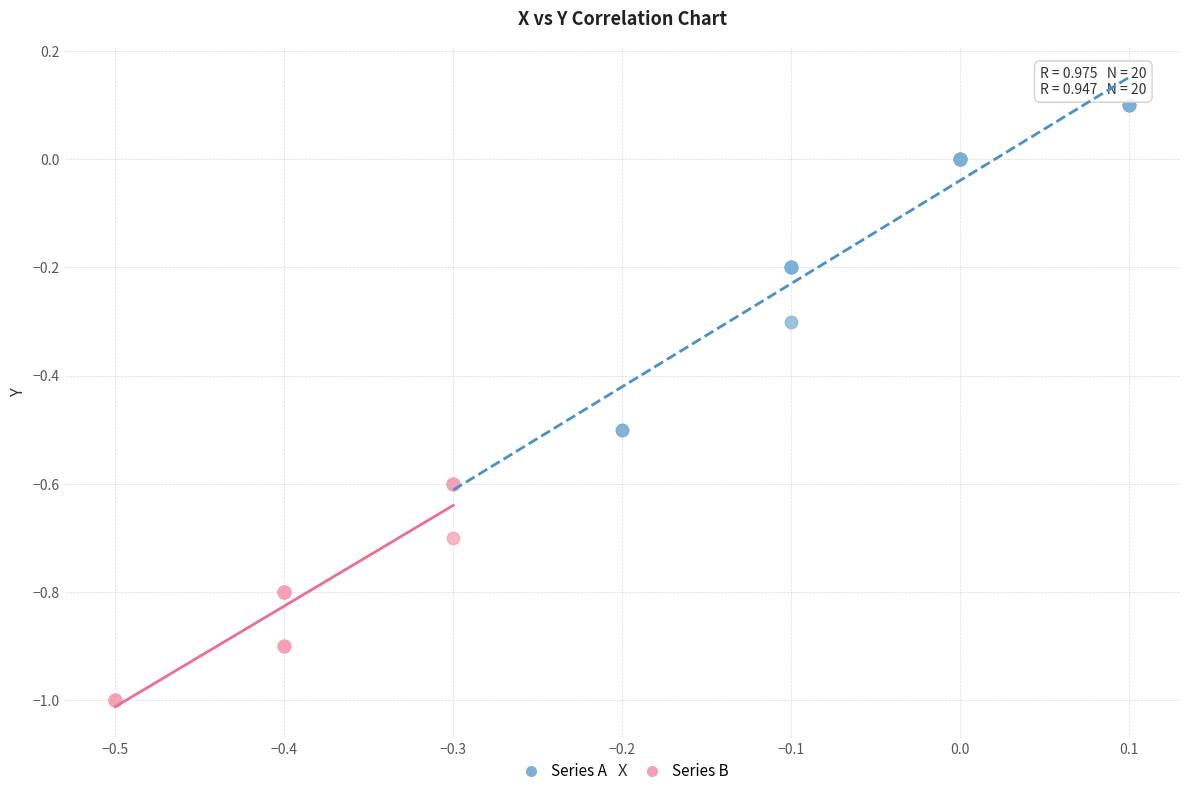

Which series reaches the minimum Y coordinate?

Series B